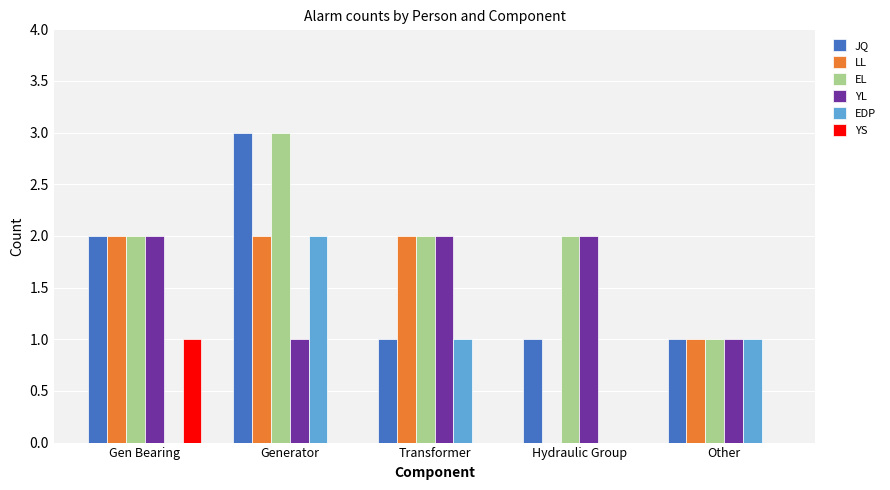

Does the chart contain stacked bars?

No